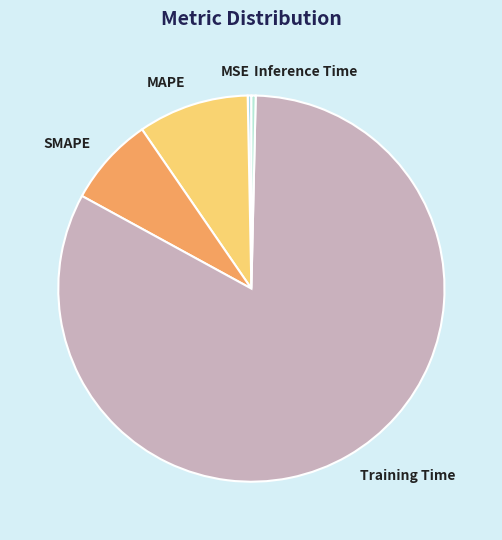

Do MAPE and Training Time together represent more than half of the pie?

Yes